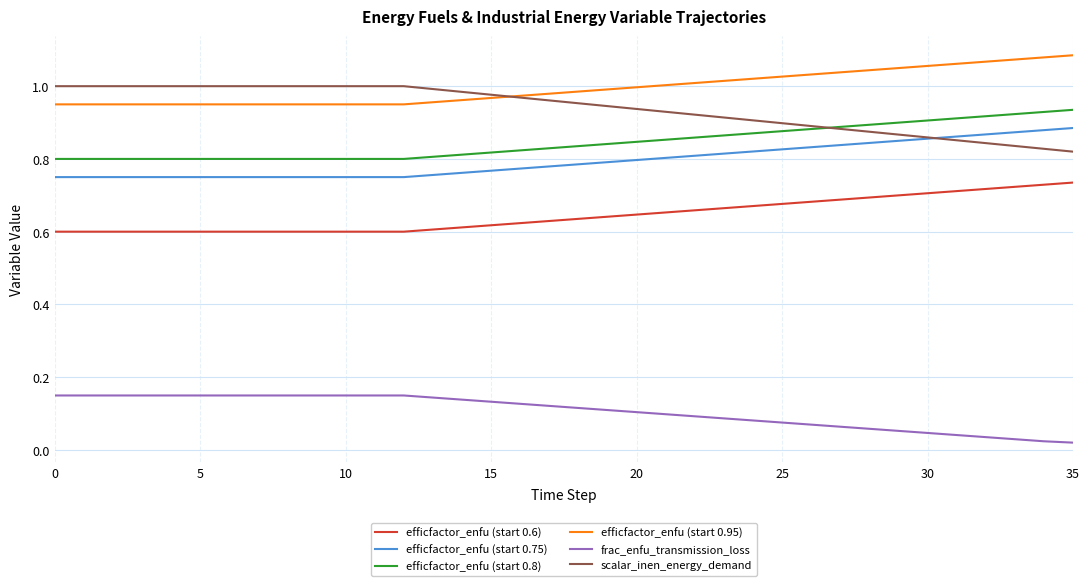

True or false: efficfactor_enfu (start 0.95) and frac_enfu_transmission_loss cross at least once.

False